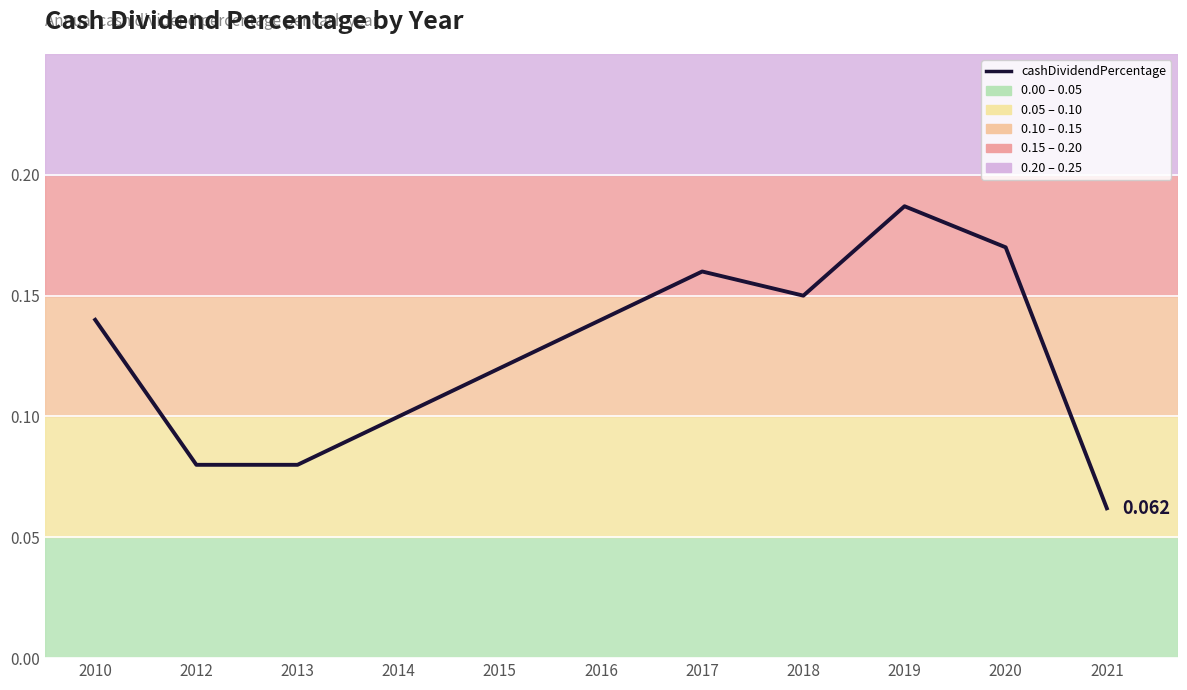

At which category does the chart reach its peak across all series?

2019